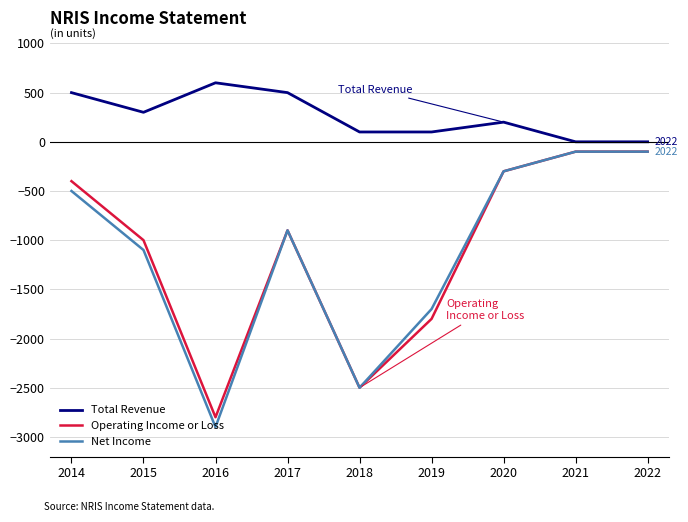

Does the chart have visible grid lines?

Yes